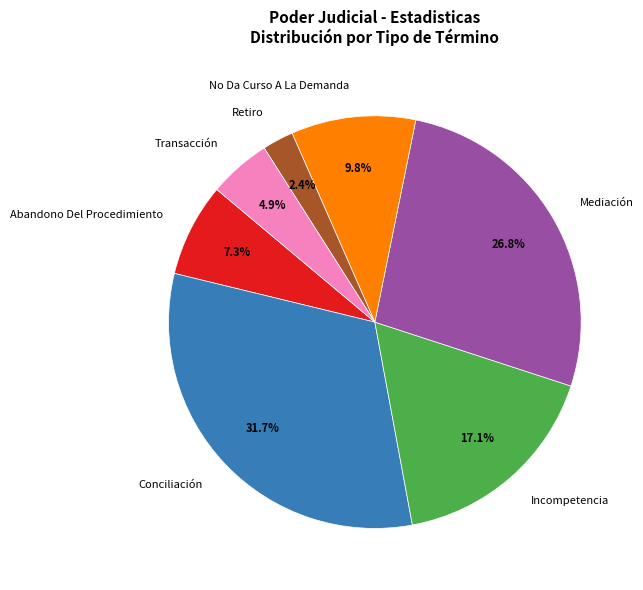

Combined, do No Da Curso A La Demanda and Abandono Del Procedimiento account for over 50%?

No